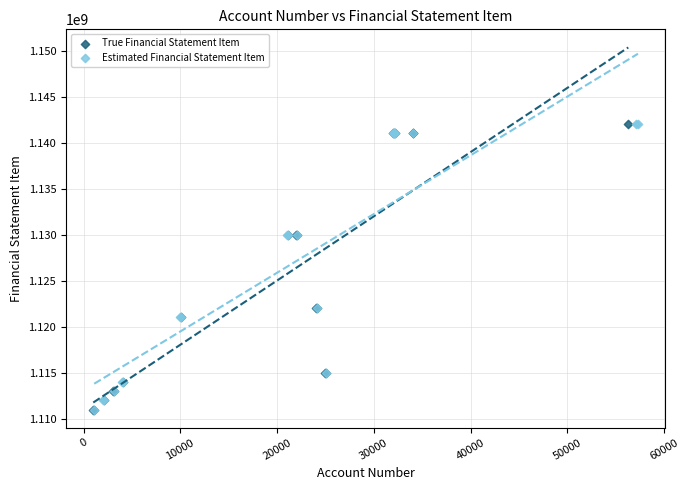

What are all the series names shown in the legend?

True Financial Statement Item, Estimated Financial Statement Item